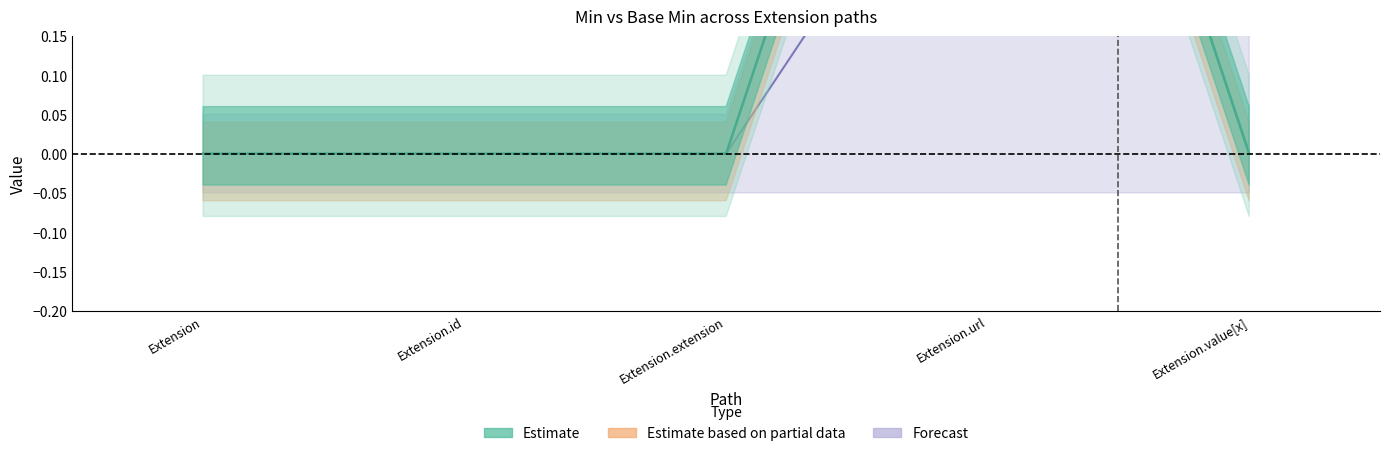

Count the Base Min values in the range 0 to 1.

5